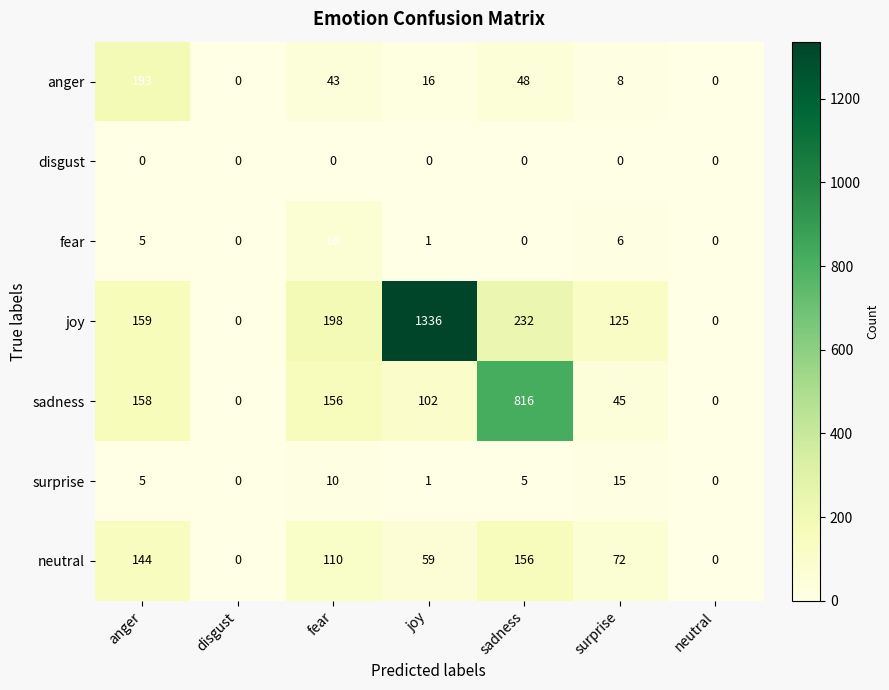

What is the difference between the neutral values at neutral and anger?

144